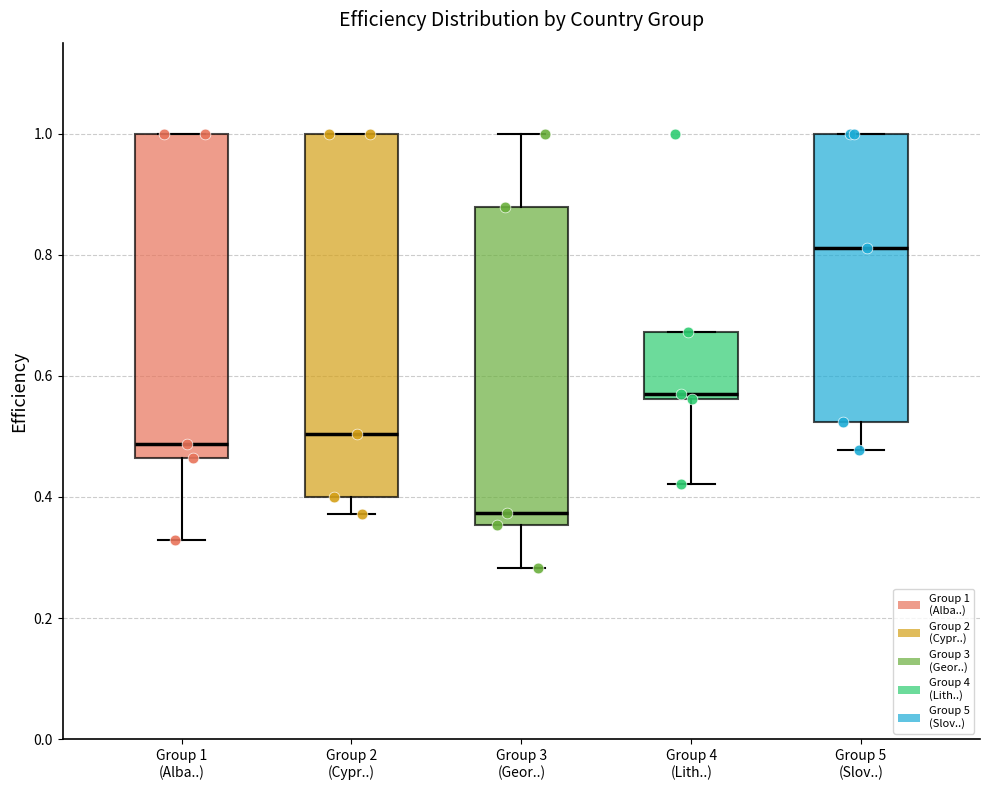

Which box has the highest median line?

Group 5 (Slov..)